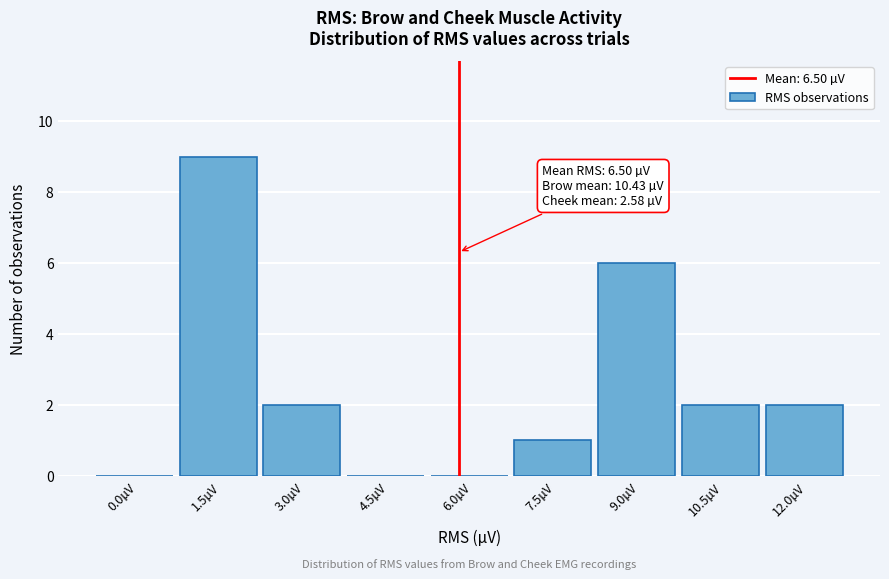

Reading left to right, transcribe all the data shown in this chart.

0.0µV=0	1.5µV=9	3.0µV=2	4.5µV=0	6.0µV=0	7.5µV=1	9.0µV=6	10.5µV=2	12.0µV=2